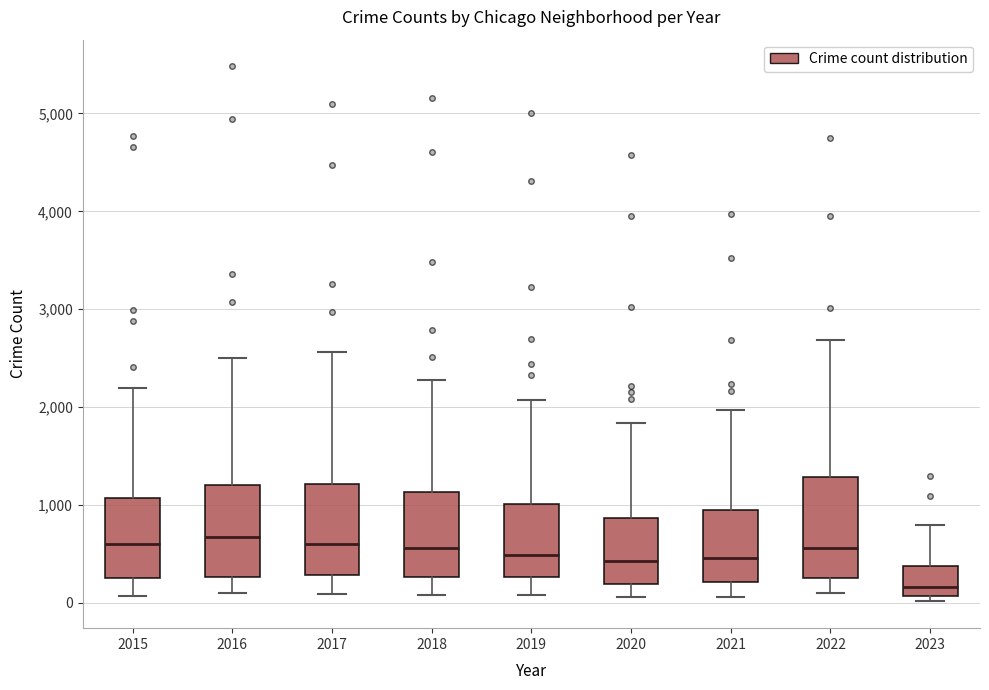

Reading left to right, transcribe this box plot: for each box, give where its median line is, the range the box spans, and where its two whiskers end, as read against the y-axis. The values are not printed on the chart, so give them approximately, as read against the axis.

2015: median 600, box 300 to 1100, whiskers 100 to 2200
2016: median 700, box 300 to 1200, whiskers 100 to 2500
2017: median 600, box 300 to 1200, whiskers 100 to 2600
2018: median 600, box 300 to 1100, whiskers 100 to 2300
2019: median 500, box 300 to 1000, whiskers 100 to 2100
2020: median 400, box 200 to 900, whiskers 100 to 1800
2021: median 500, box 200 to 1000, whiskers 100 to 2000
2022: median 600, box 300 to 1300, whiskers 100 to 2700
2023: median 200, box 100 to 400, whiskers 0 to 800